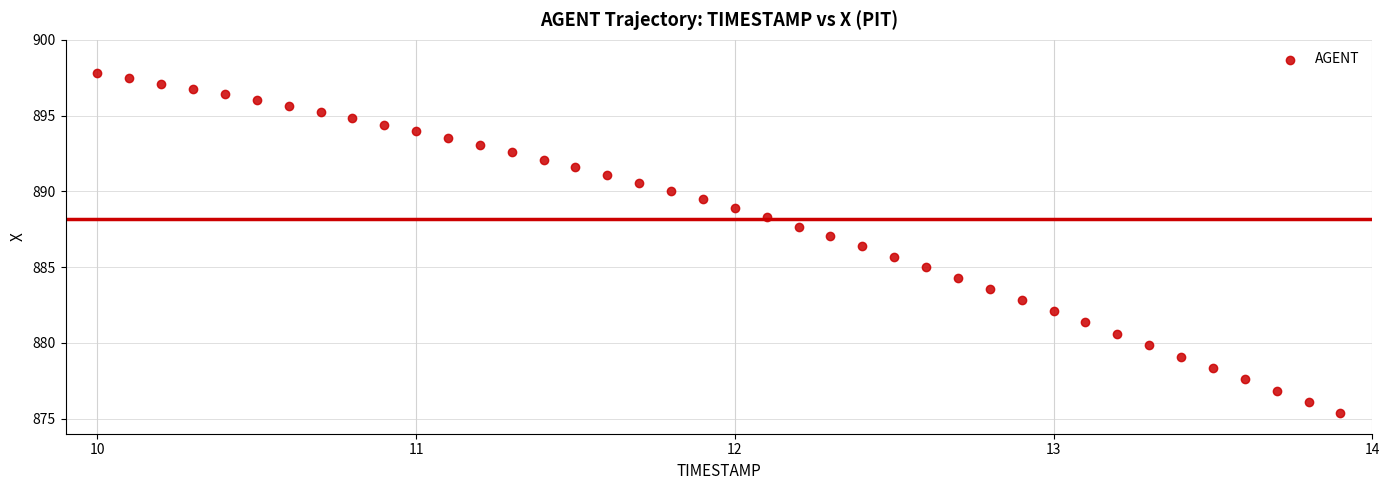

What is the range of Y values (max minus min)?

22.4